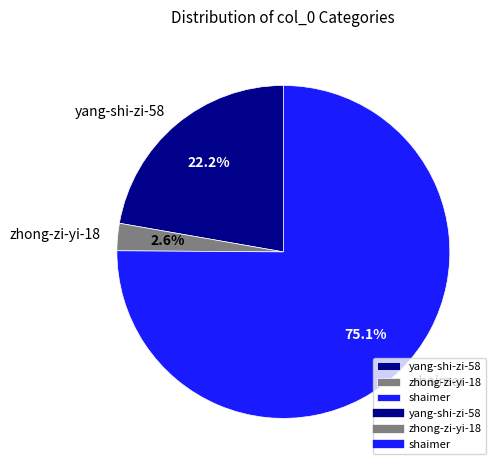

What is the ratio of the value at yang-shi-zi-58 to the value at shaimer?

0.3